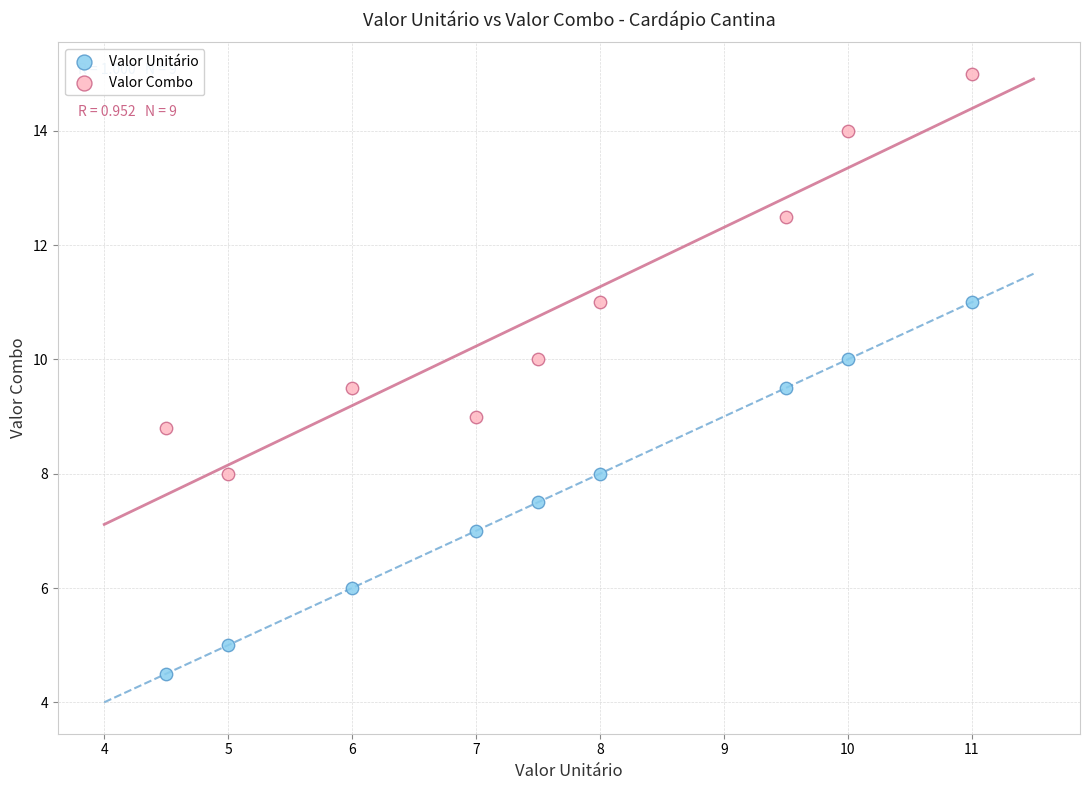

Which series has the largest Y range (max minus min)?

Valor Combo